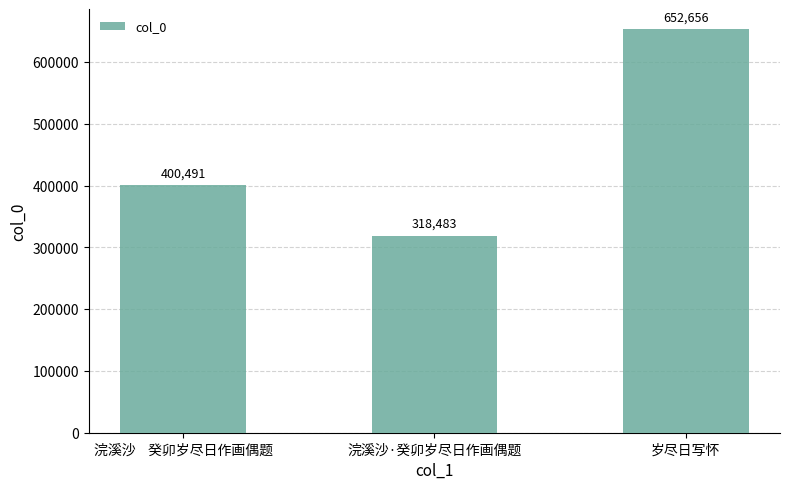

Which category has the highest value across all series?

岁尽日写怀